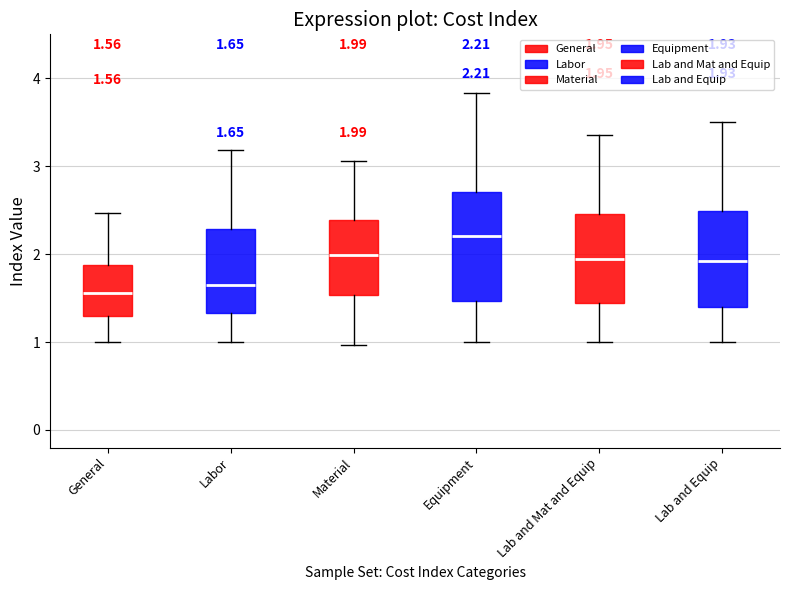

Which box is the tallest, from its lower edge to its upper edge?

Equipment